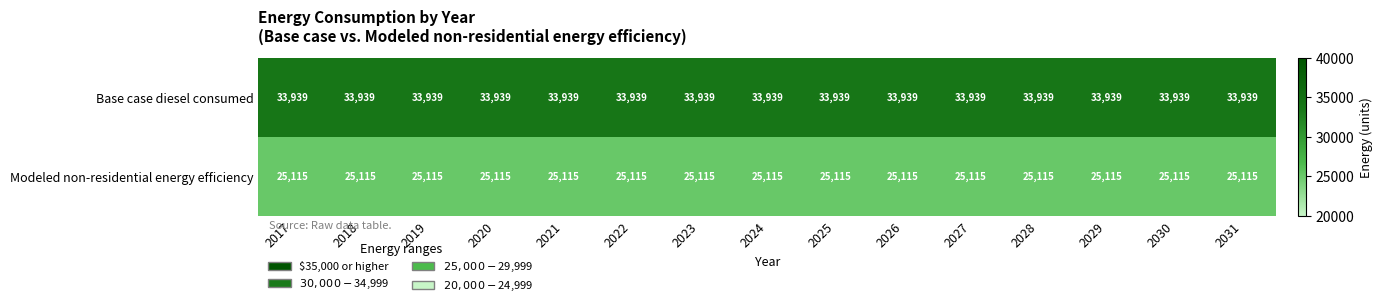

Rank the series at 2018 from lowest to highest value.

Modeled non-residential energy efficiency, Base case diesel consumed